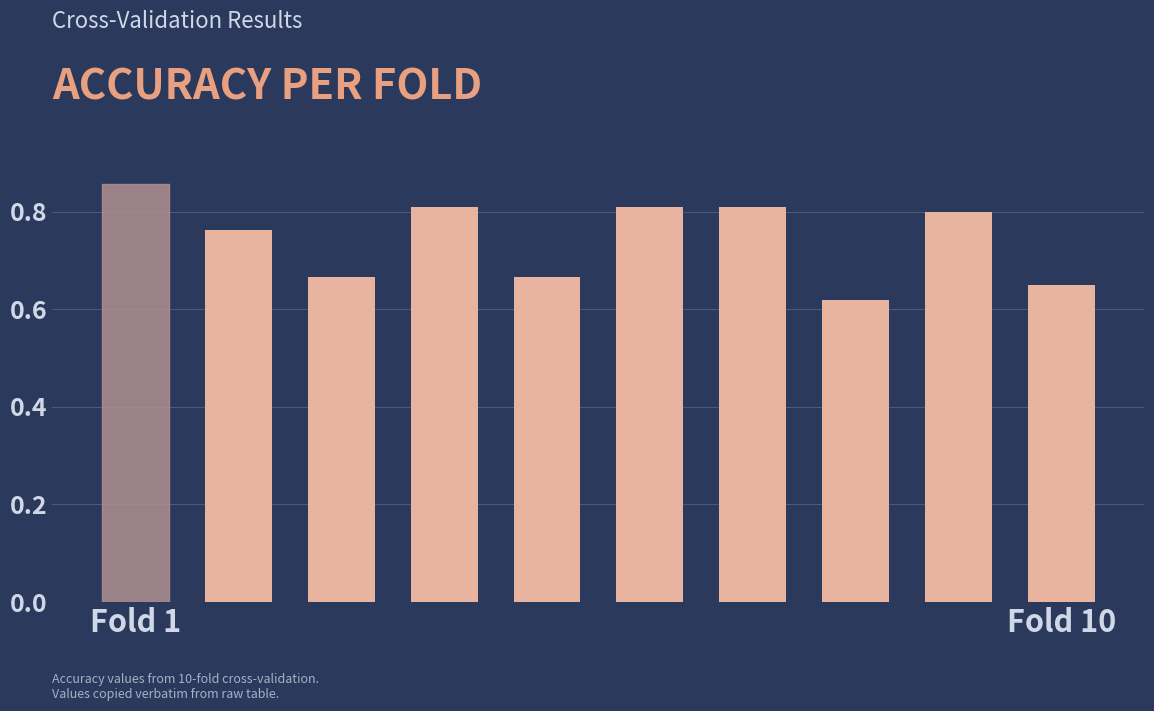

What is the sum of all values?

7.5